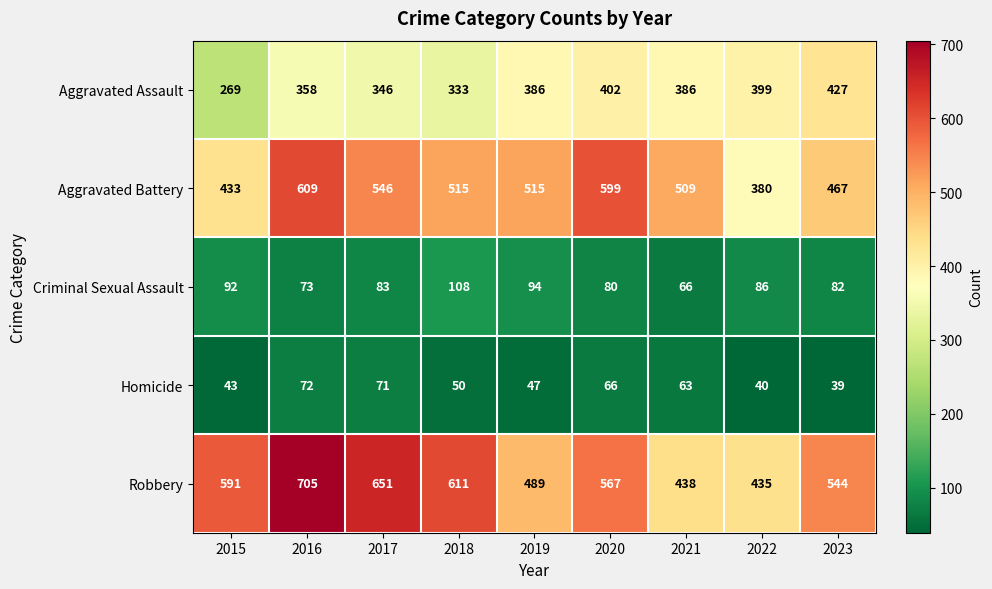

What is the total value across all series at 2023?

1559